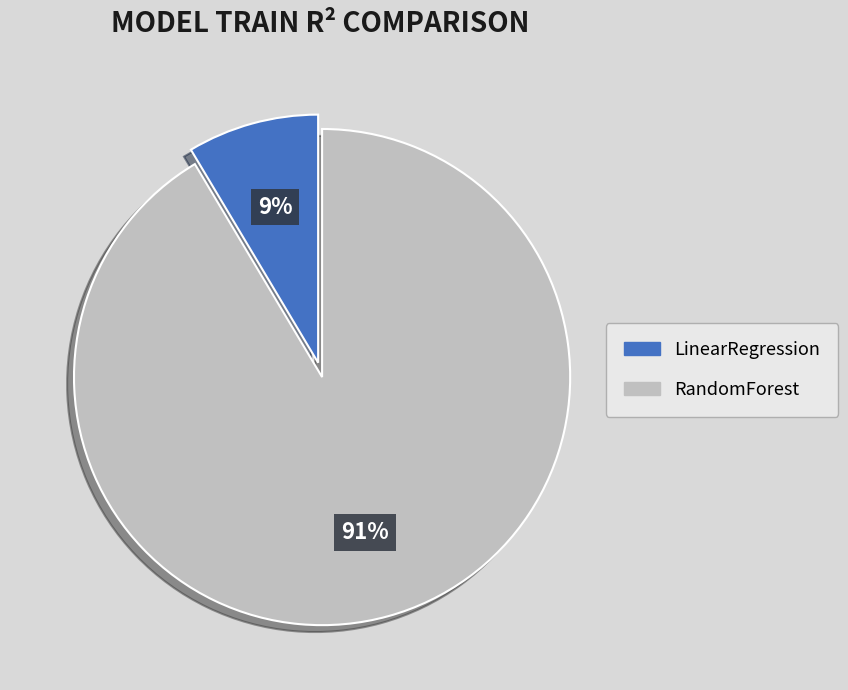

Between RandomForest and LinearRegression, which is larger?

RandomForest